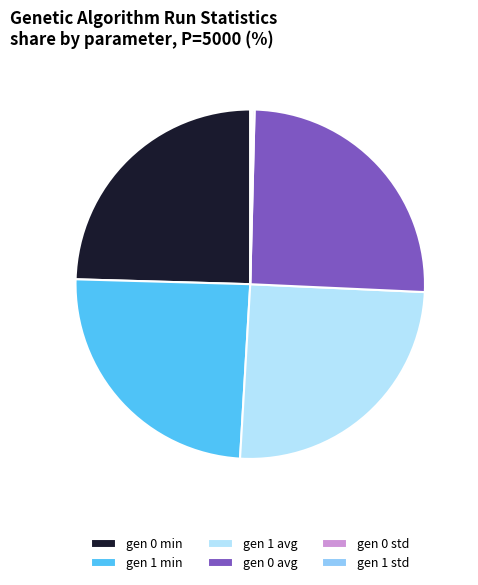

Combined, do gen 0 min and gen 1 min account for over 50%?

No